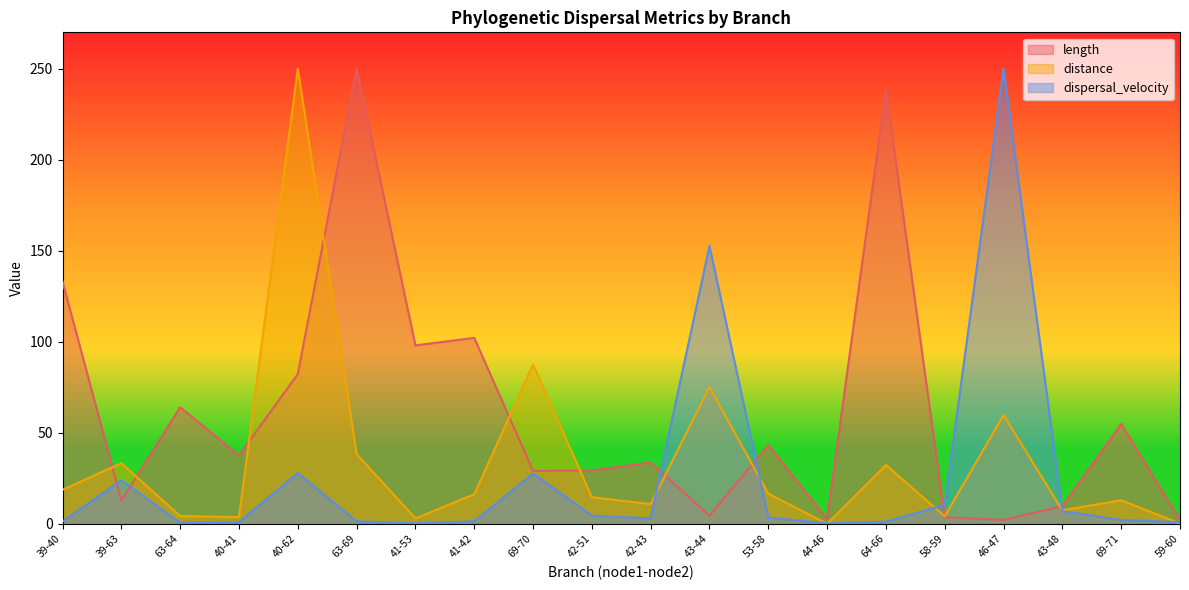

What is the minimum value shown in the chart?

0.1